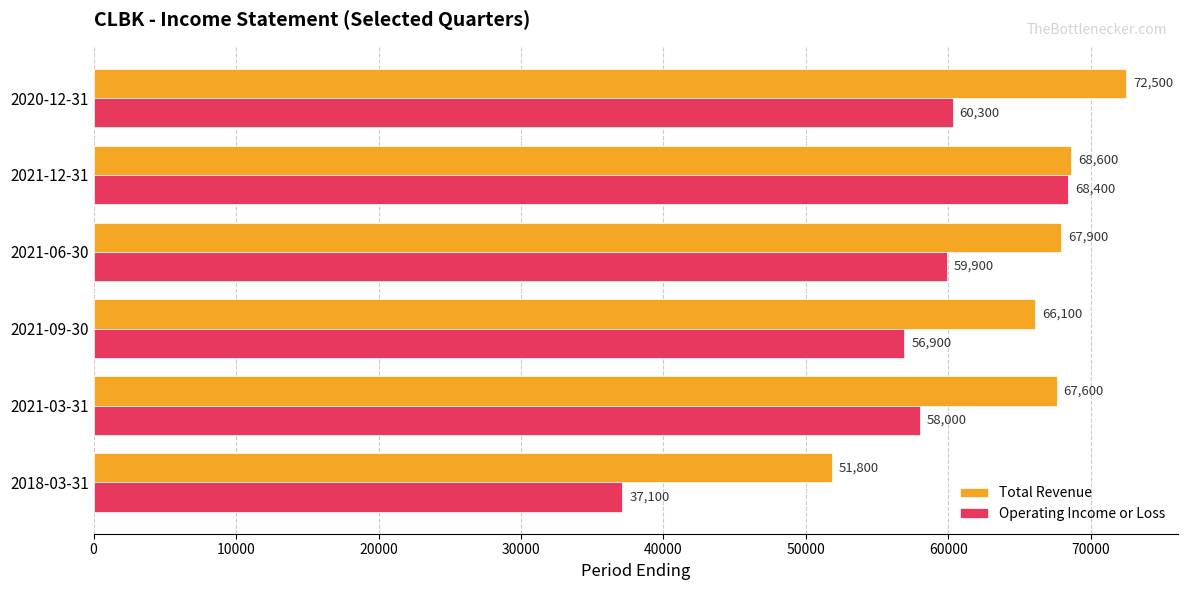

At which category is the sum across all series the highest?

2021-12-31